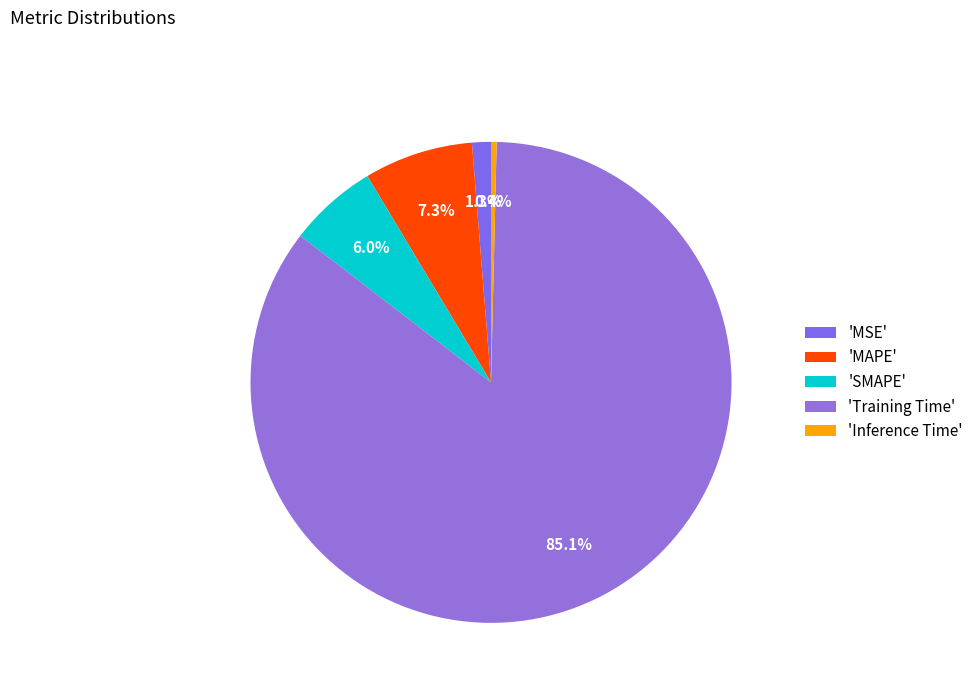

Which slice is the largest?

'Training Time'